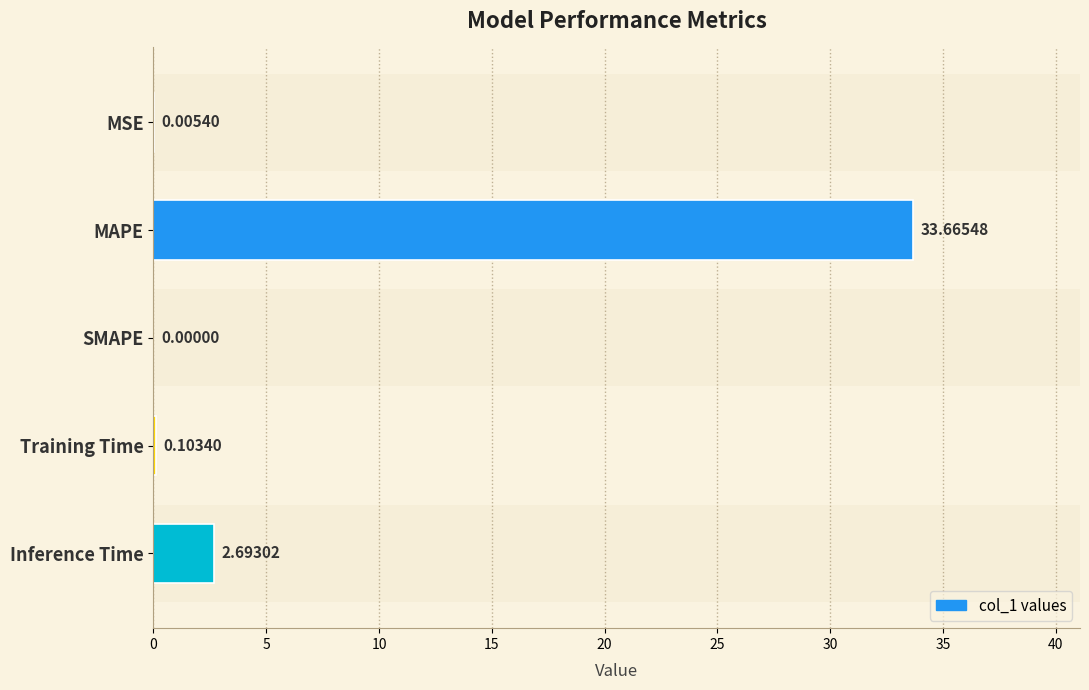

What is the sum of all values?

36.5